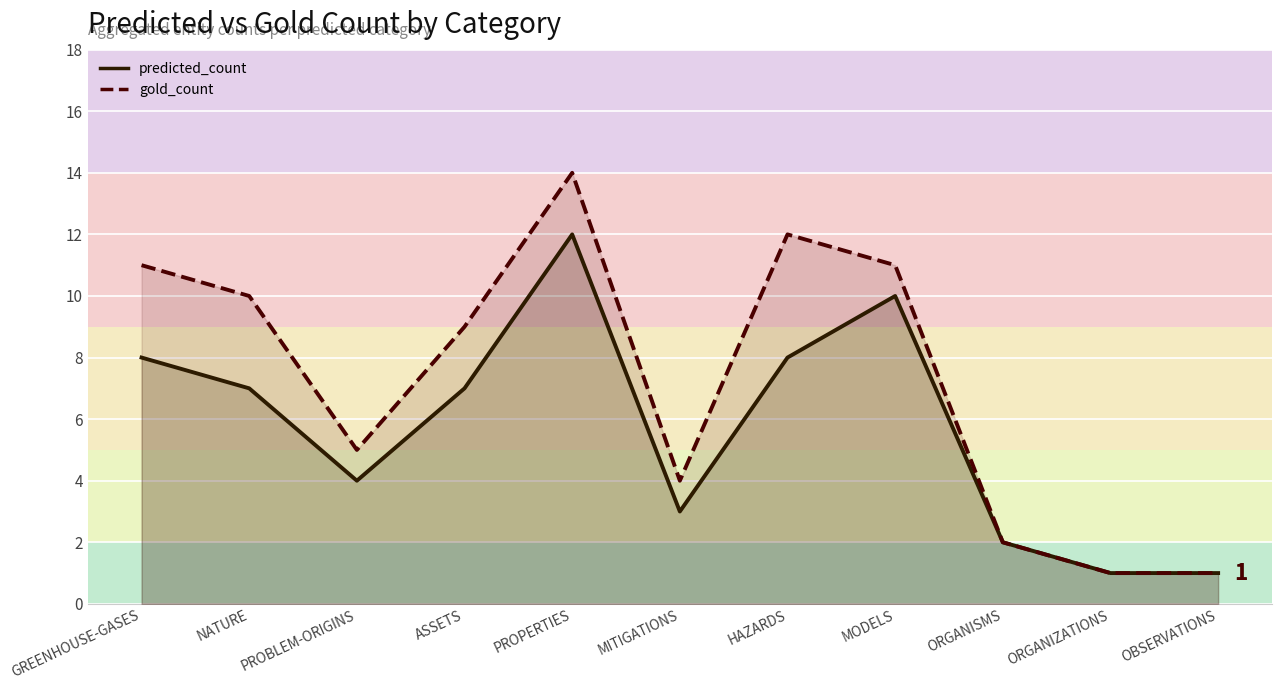

How many interior local valleys does the gold_count_line series have?

2